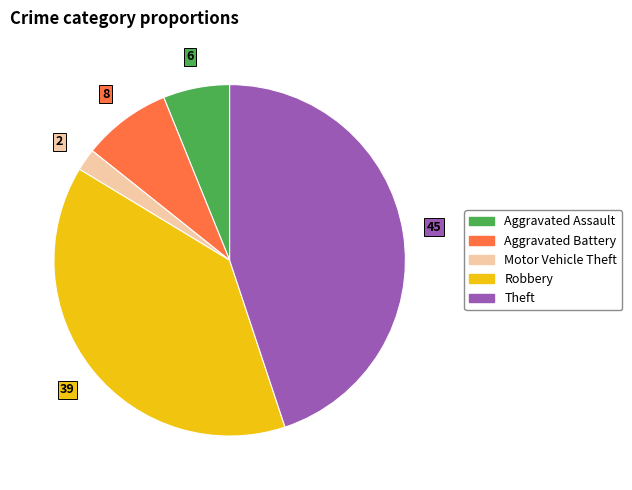

Is there a majority slice in this chart?

No